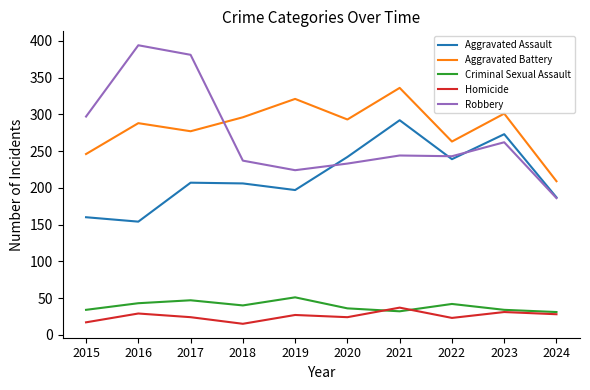

The Aggravated Battery series shows 177 at 2016. True or false?

False